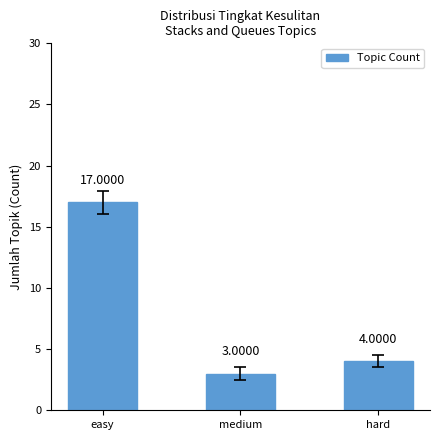

Reading right to left, transcribe all the data shown in this chart.

4	3	17